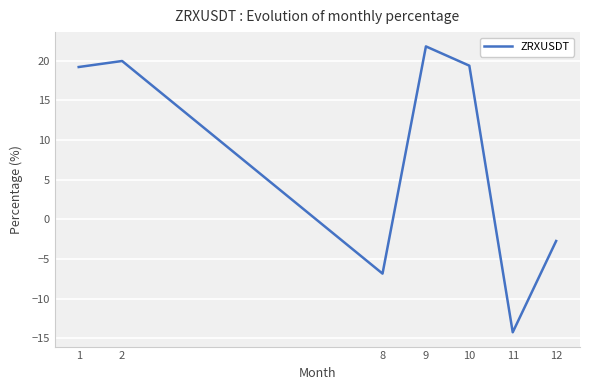

What is the change in value from 2 to 10?

-0.6